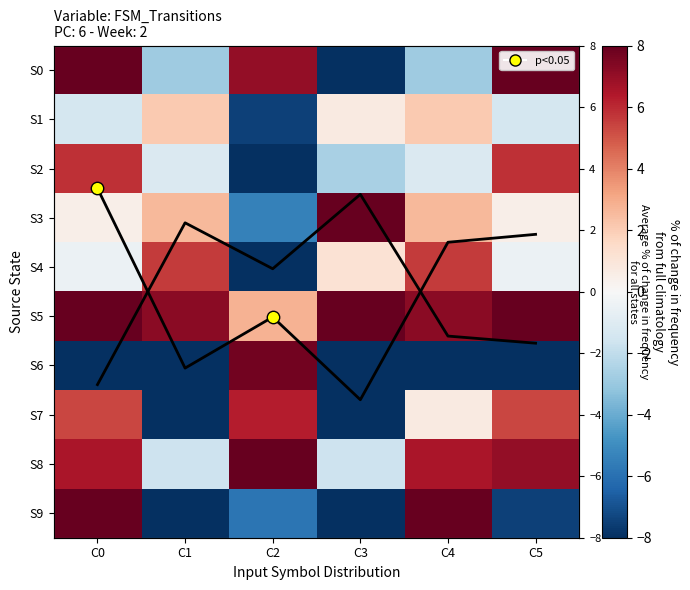

True or false: S5 has a value of 12.5 at C1.

False